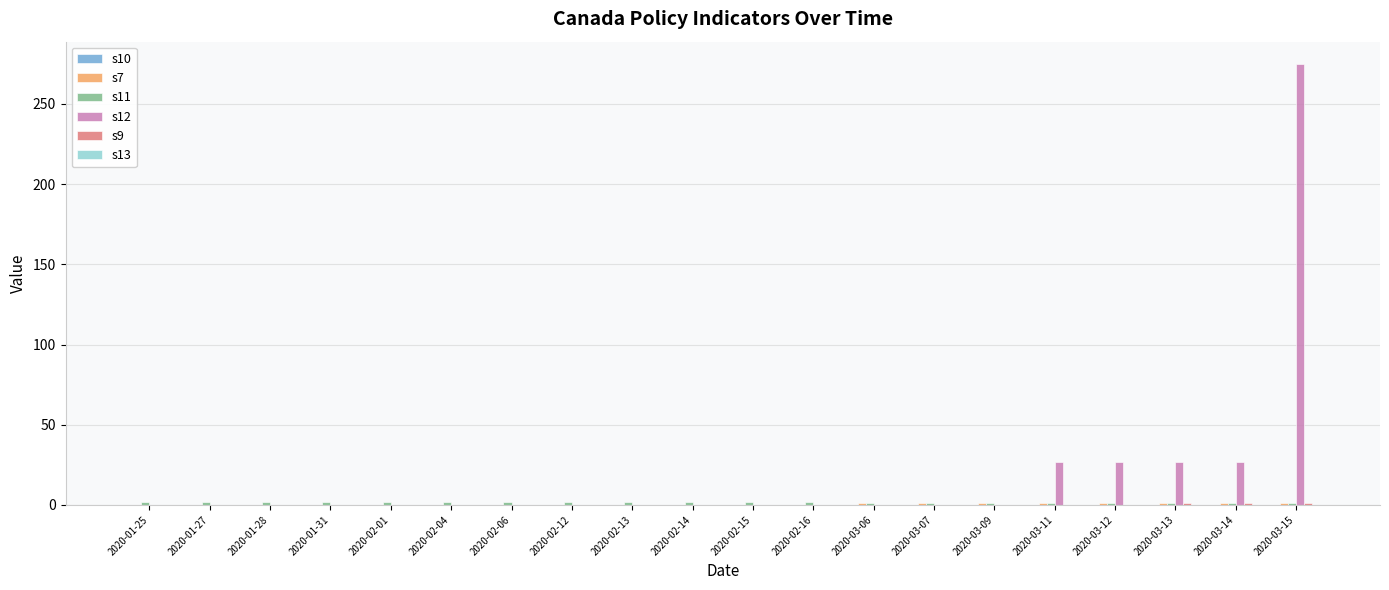

The value of s12 at 2020-01-31 is 0.0. True or false?

True